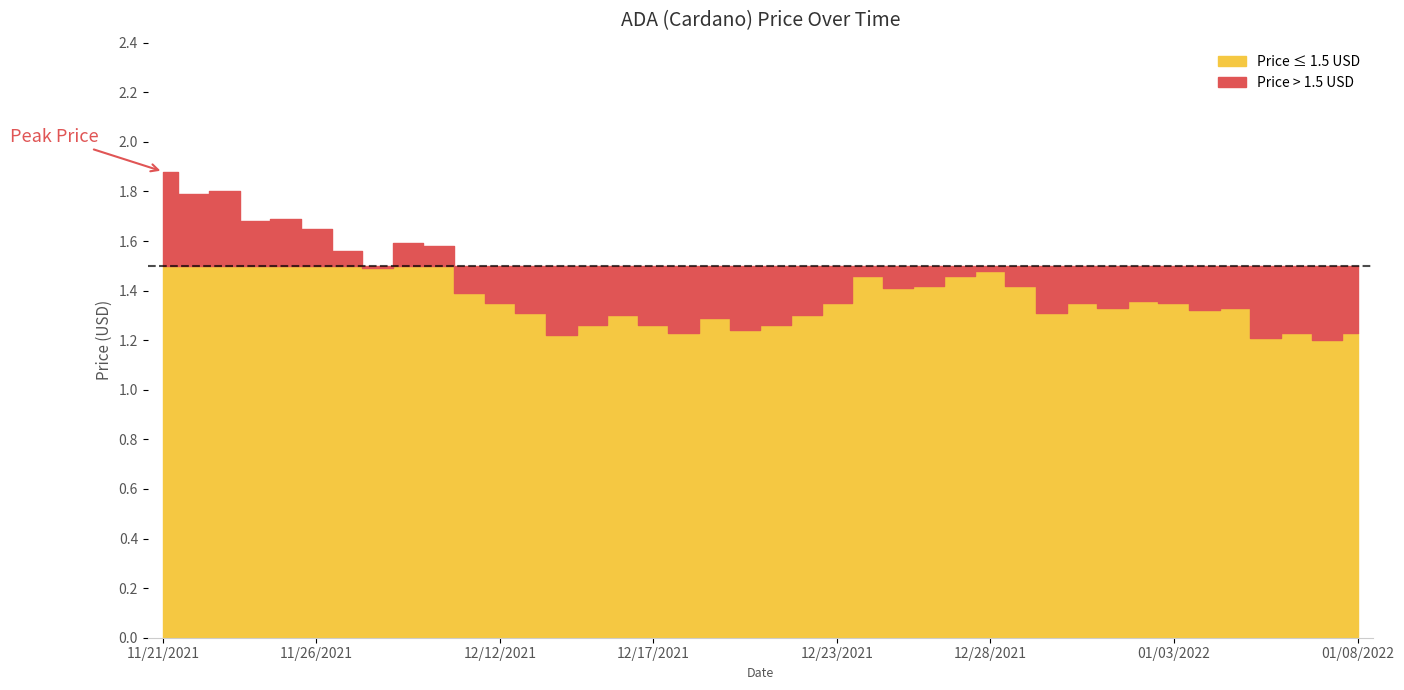

What is the smallest value displayed?

1.2